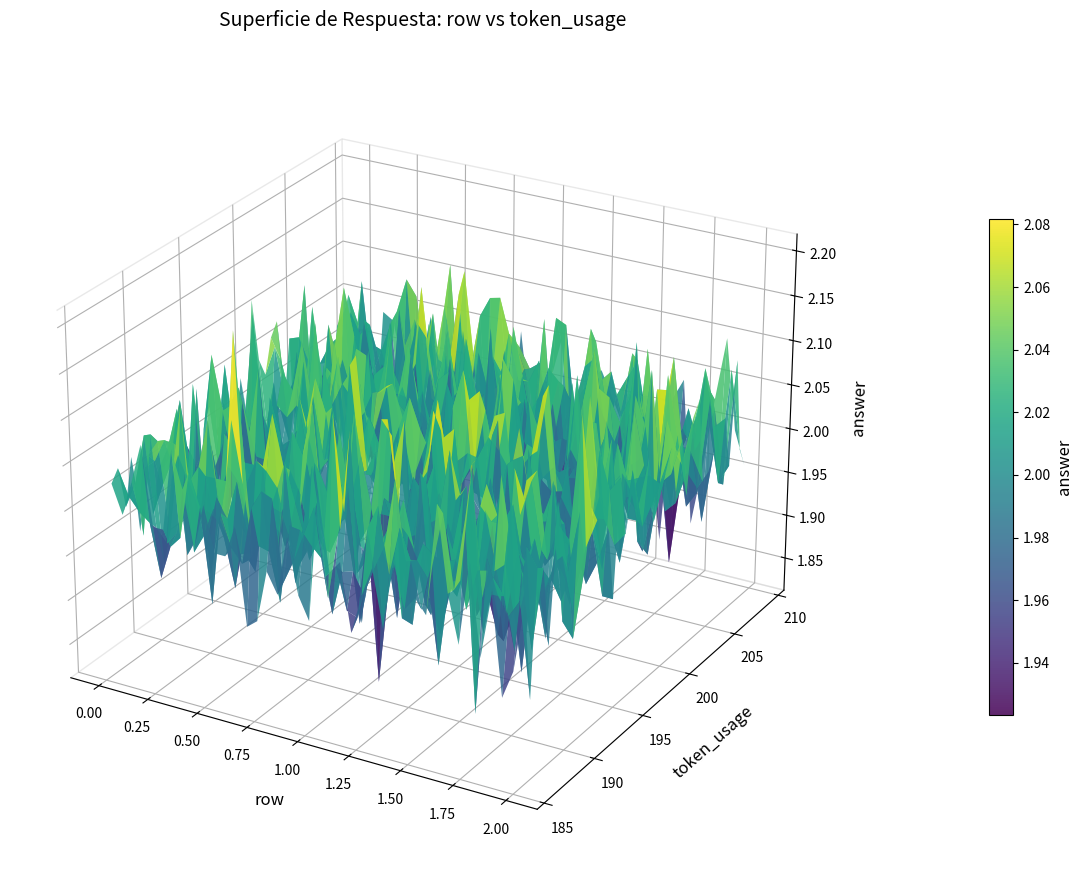

Count the number of data series in this chart.

1